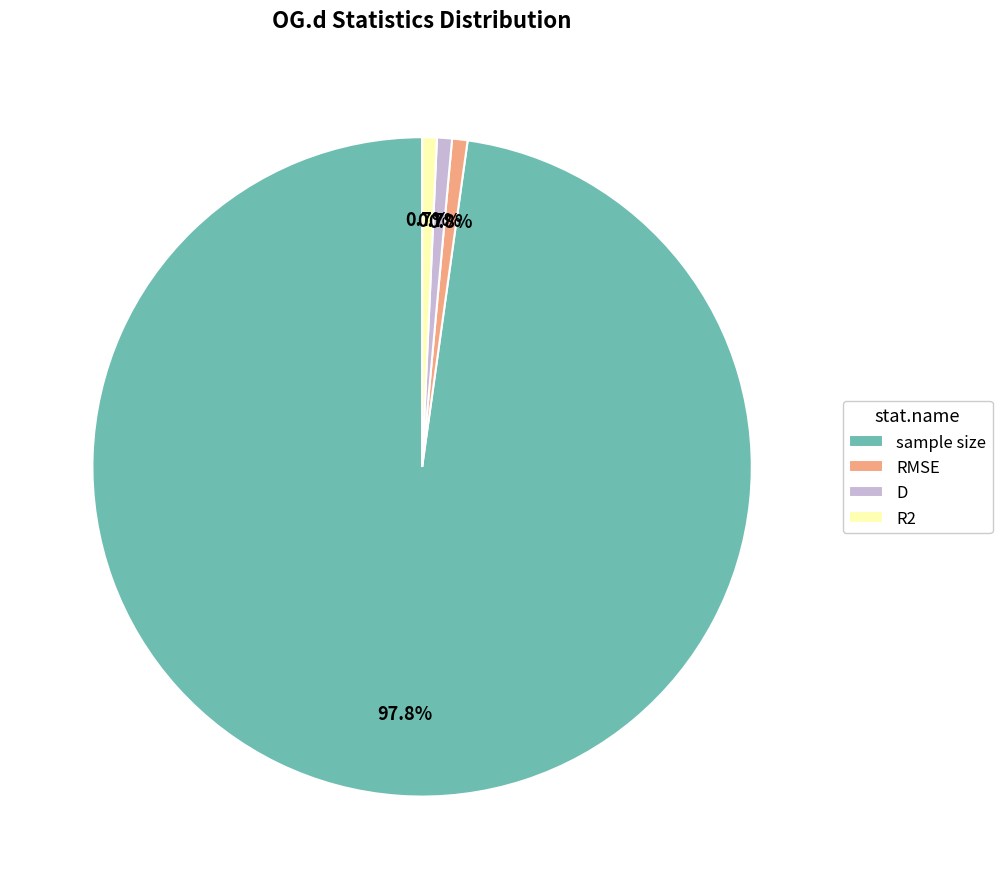

Approximately how many times larger is the value at D compared to RMSE?

1.0